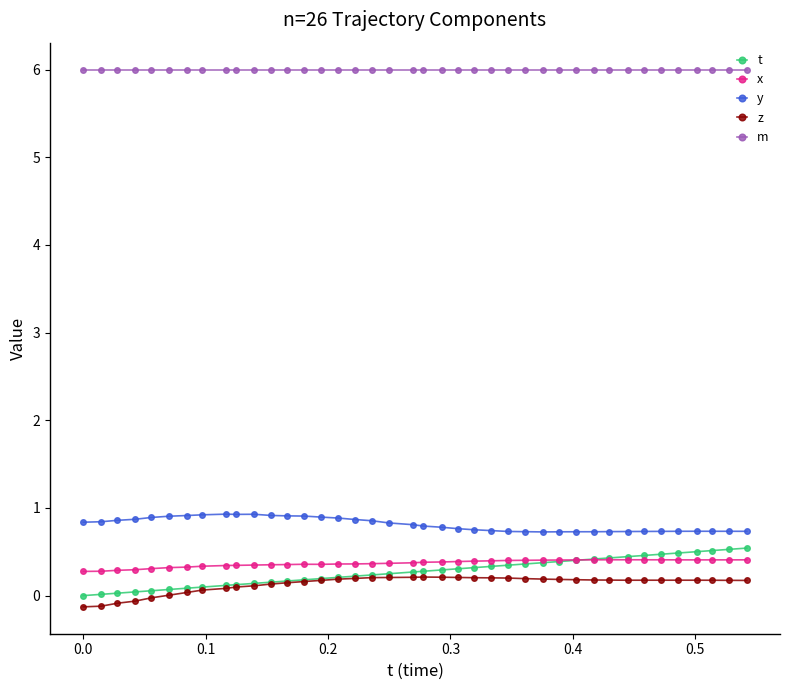

True or false: y and z cross at least once.

False